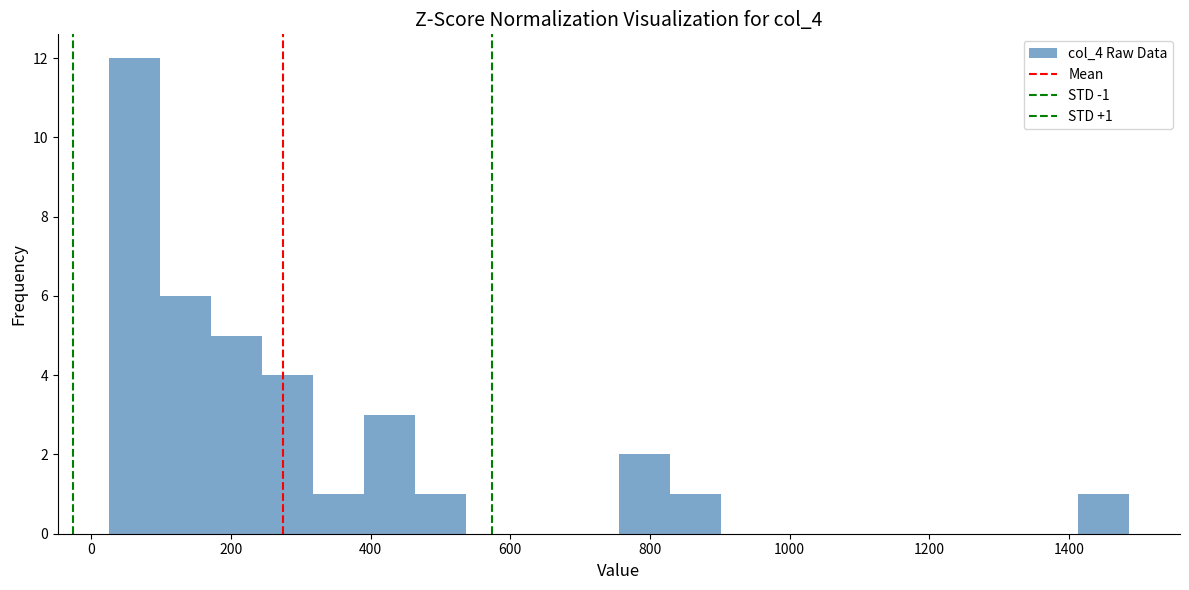

Read against the x-axis, roughly where is the centre of the tallest bar?

60